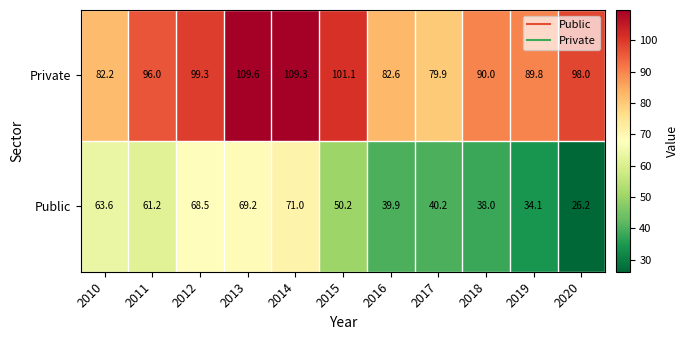

The value of Public at 2018 is 9.6. True or false?

False